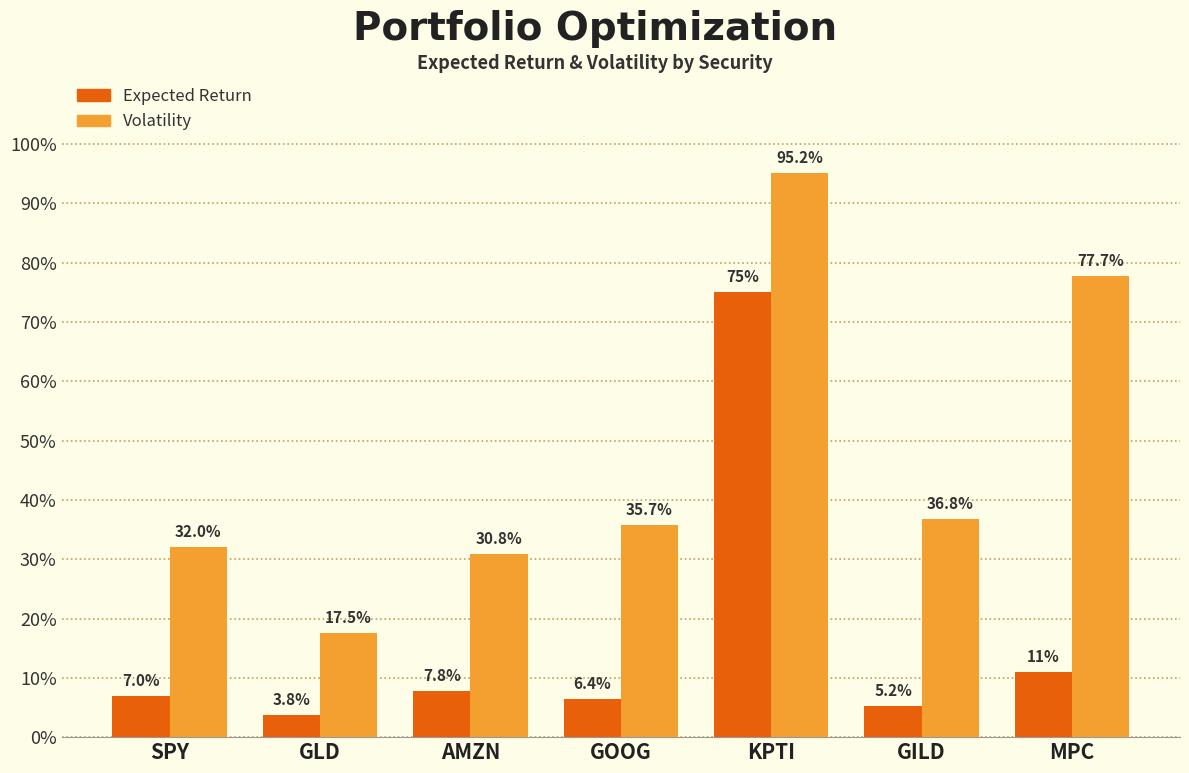

Reading right to left, transcribe all the data shown in this chart.

Expected Return: 0.1	0.1	0.8	0.1	0.1	0.0	0.1
Volatility: 0.8	0.4	1.0	0.4	0.3	0.2	0.3